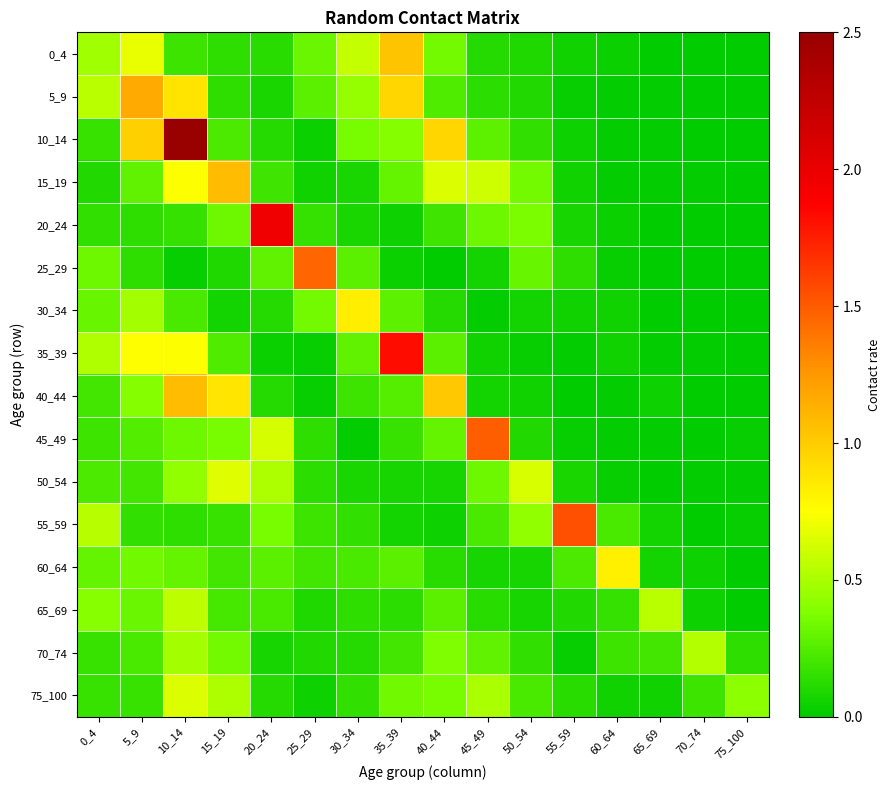

At which category is the sum across all series the highest?

10_14